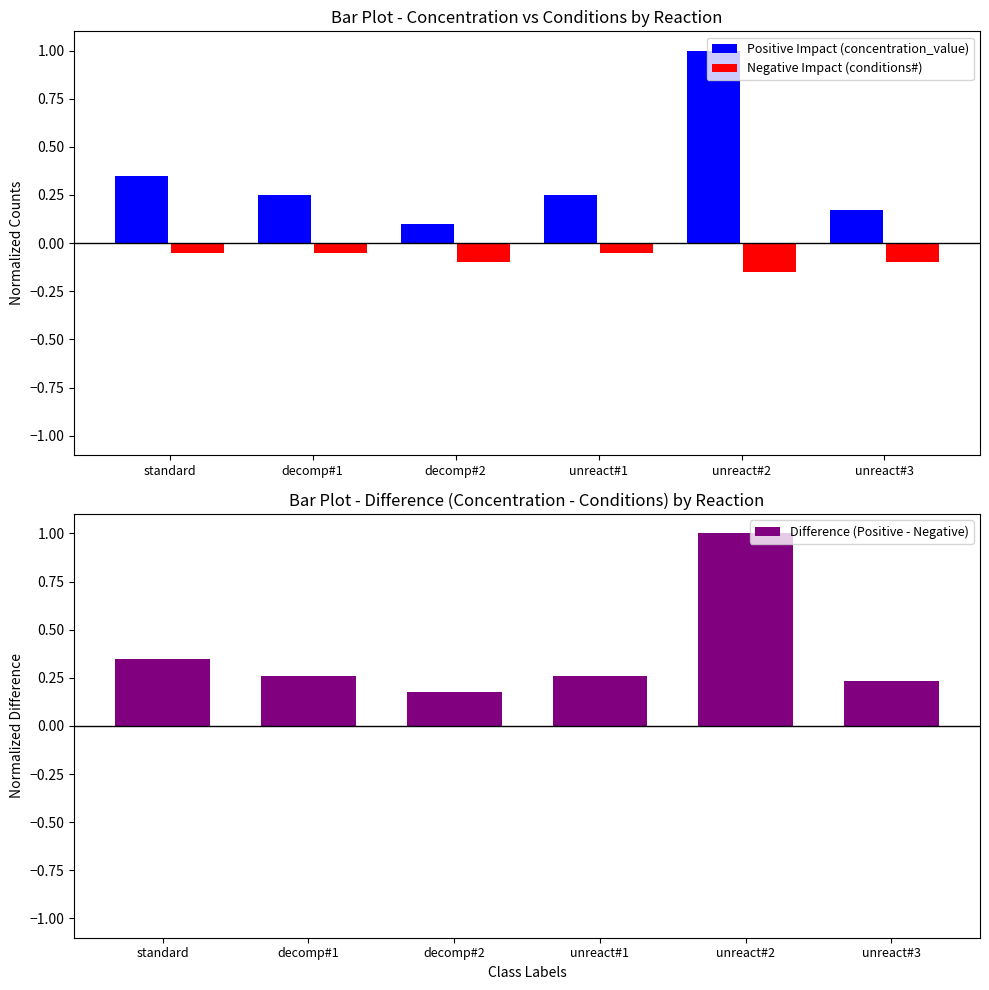

Is the value of Negative Impact (conditions#) at decomp#1 greater than the value of Positive Impact (concentration_value) at decomp#2?

No